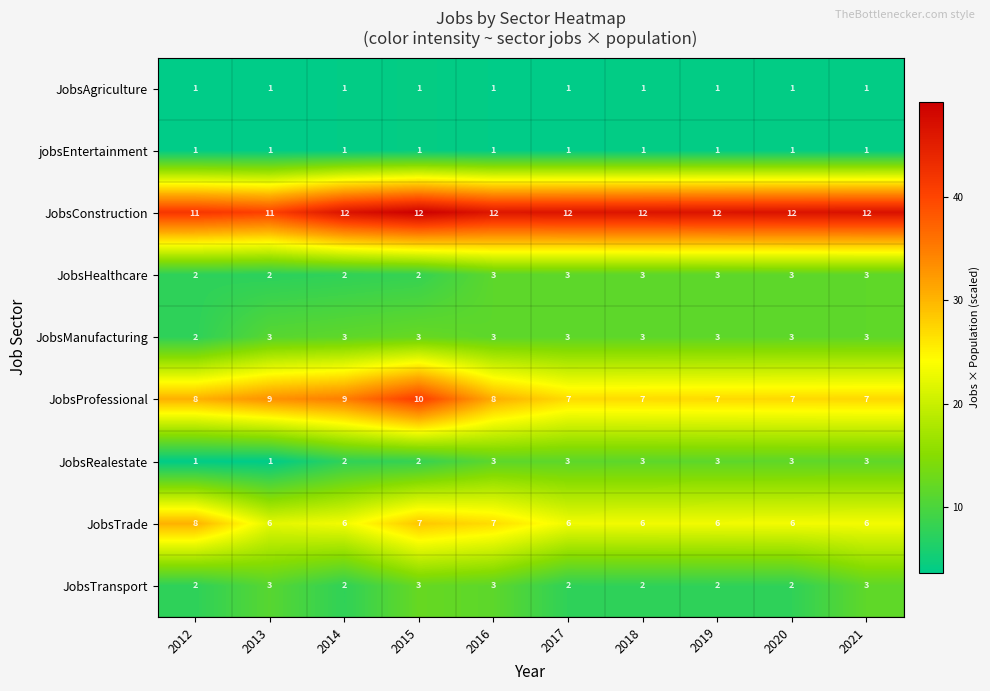

Count the JobsProfessional values in the range 7 to 9.

9